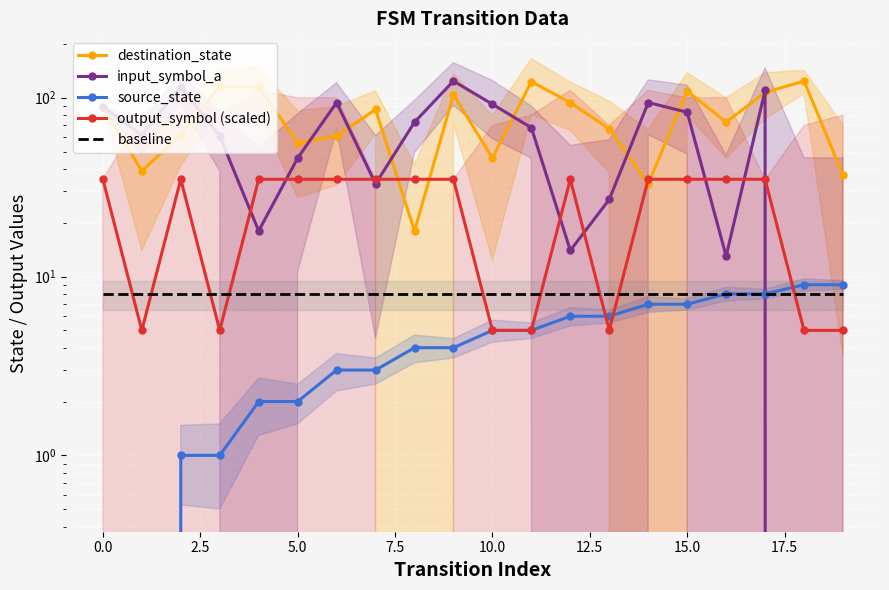

Between 14 and 17, which series saw the biggest shift?

destination_state